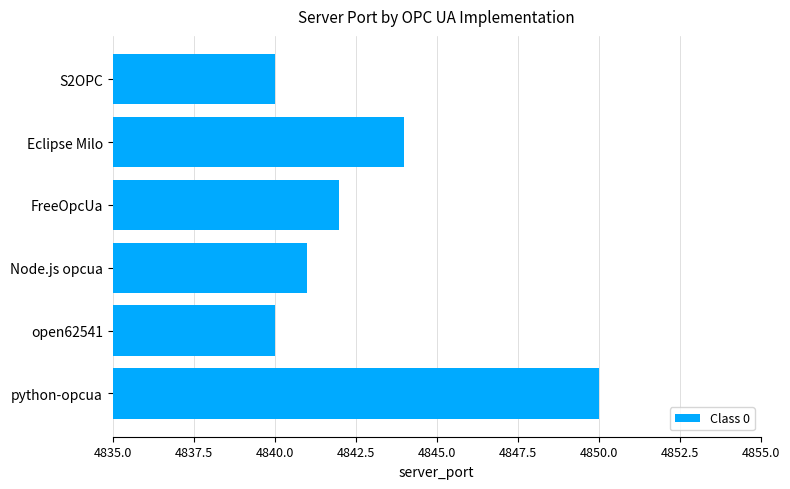

What is the sum of all values?

29057